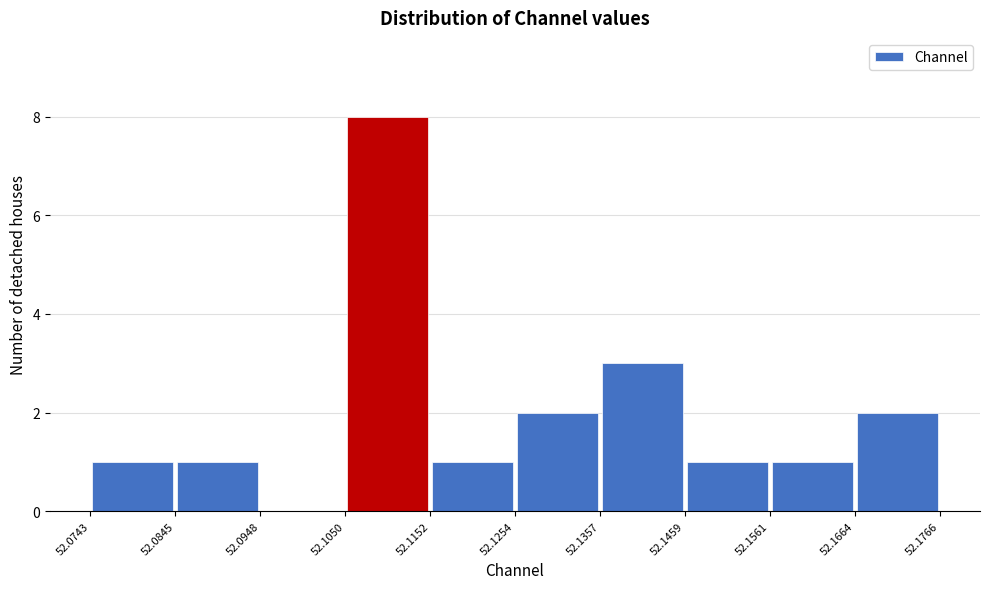

What is the height of the bar covering 52.1357 to 52.1459 on the x-axis? The values are not printed on the chart, so give them approximately, as read against the axis.

3